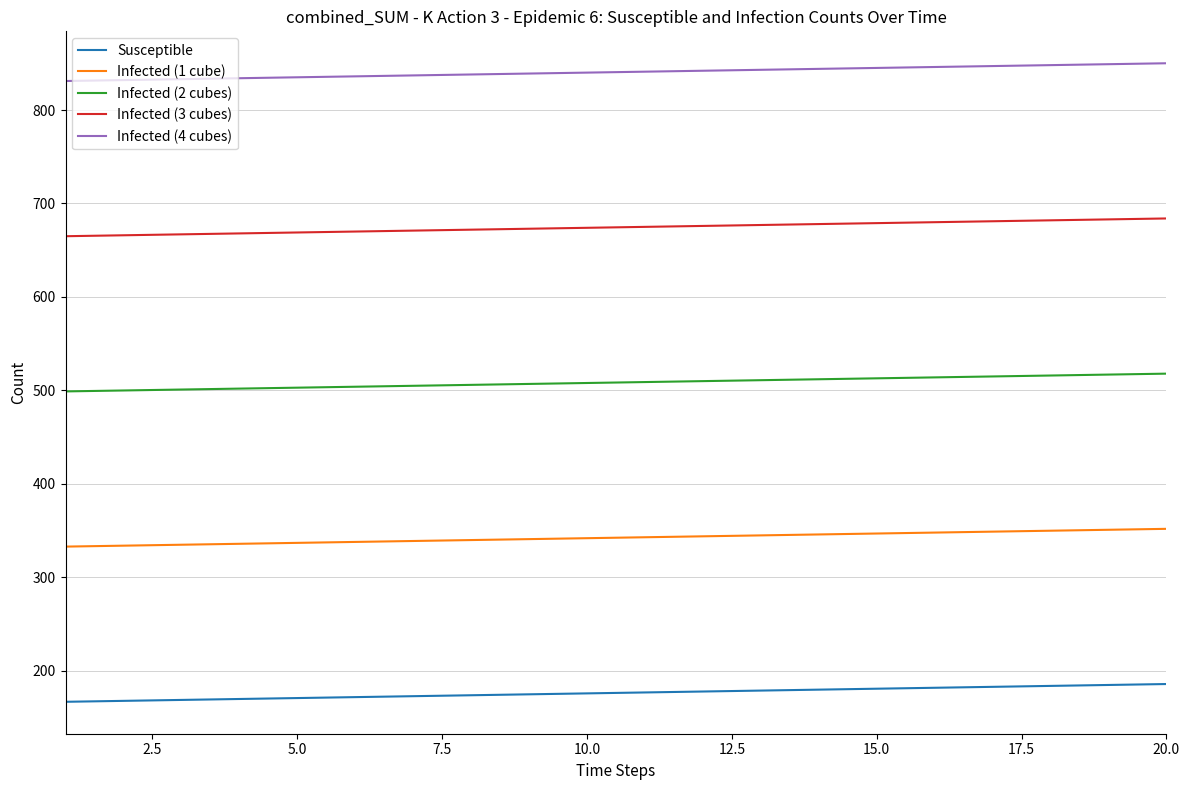

True or false: Infected (1 cube) and Infected (4 cubes) cross at least once.

False